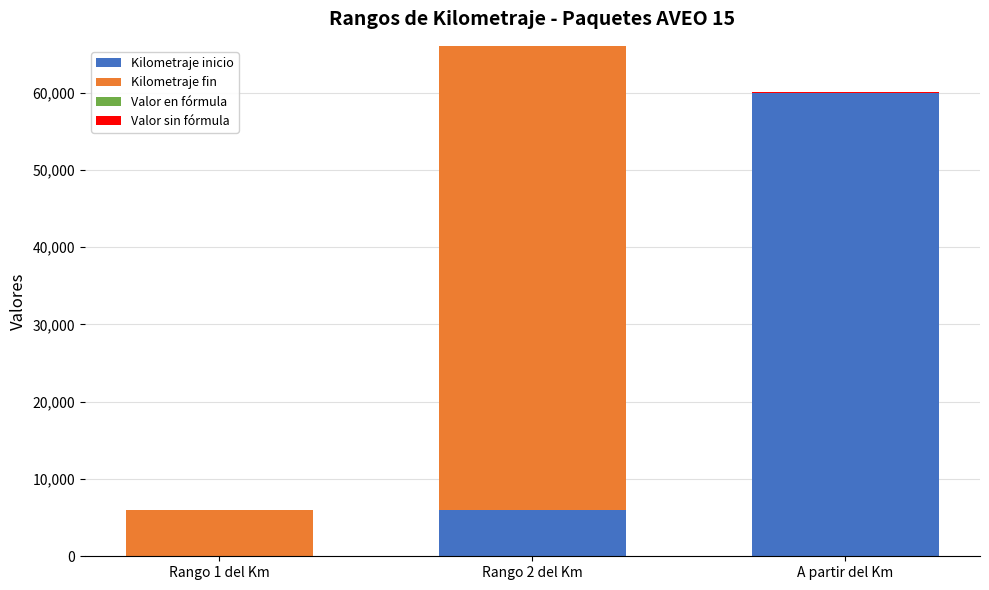

At which category is the sum across all series the highest?

Rango 2 del Km